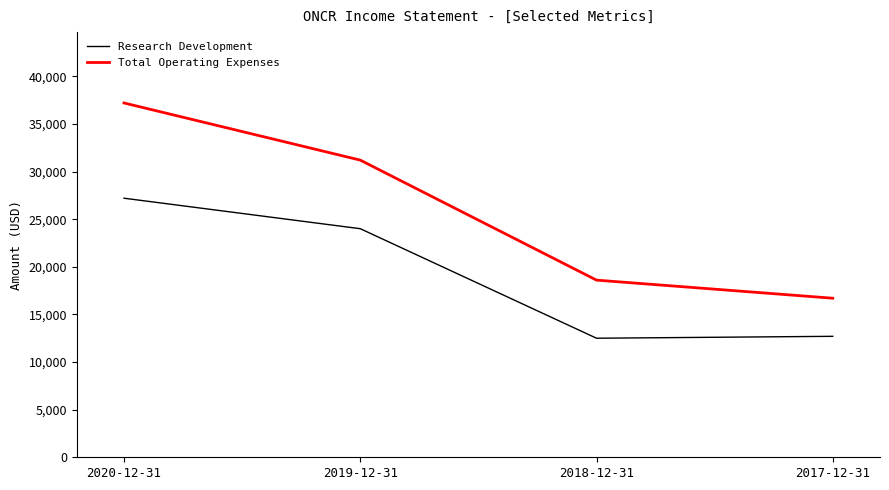

Reading left to right, list all the values displayed in this chart.

Research Development: 2020-12-31=27200	2019-12-31=24000	2018-12-31=12500	2017-12-31=12700
Total Operating Expenses: 2020-12-31=37200	2019-12-31=31200	2018-12-31=18600	2017-12-31=16700